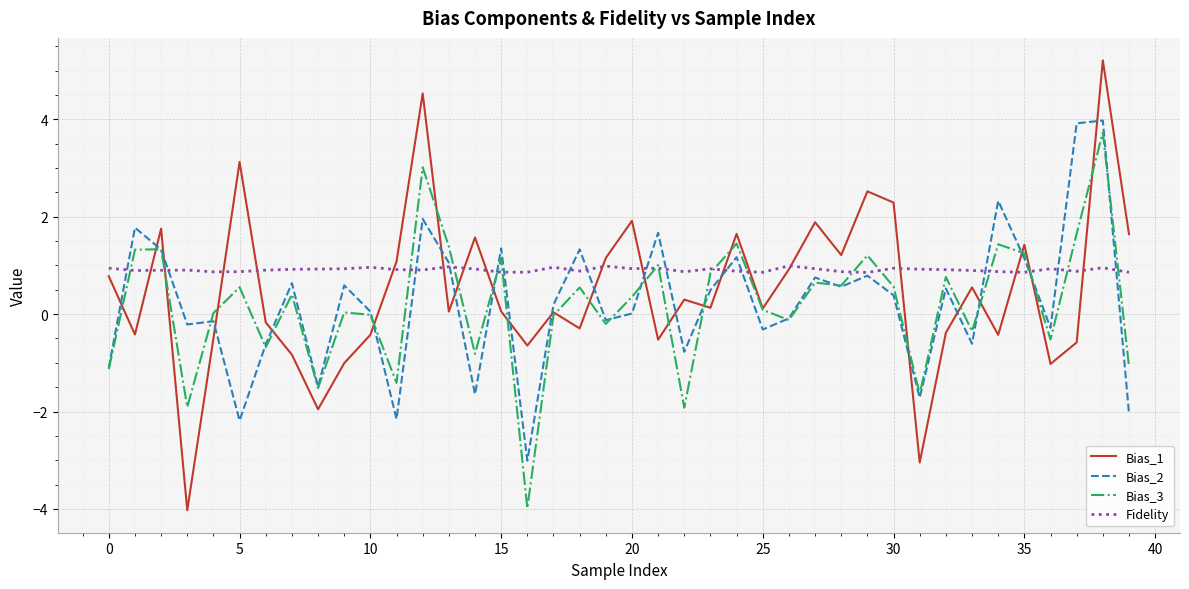

Which series has the largest range (max minus min)?

Bias_1